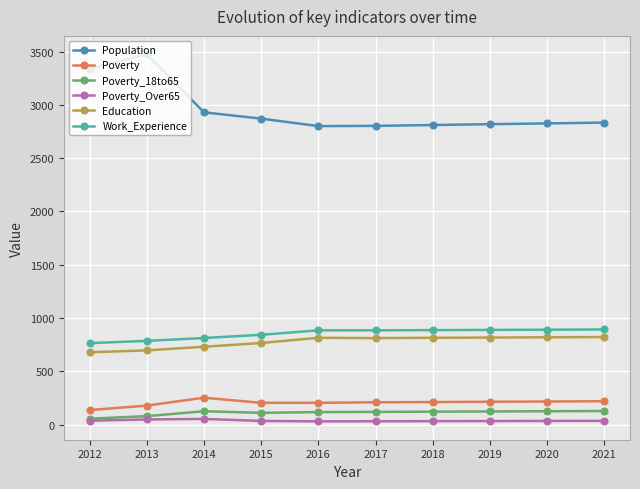

Is it true that Poverty equals 220 at 2021?

True